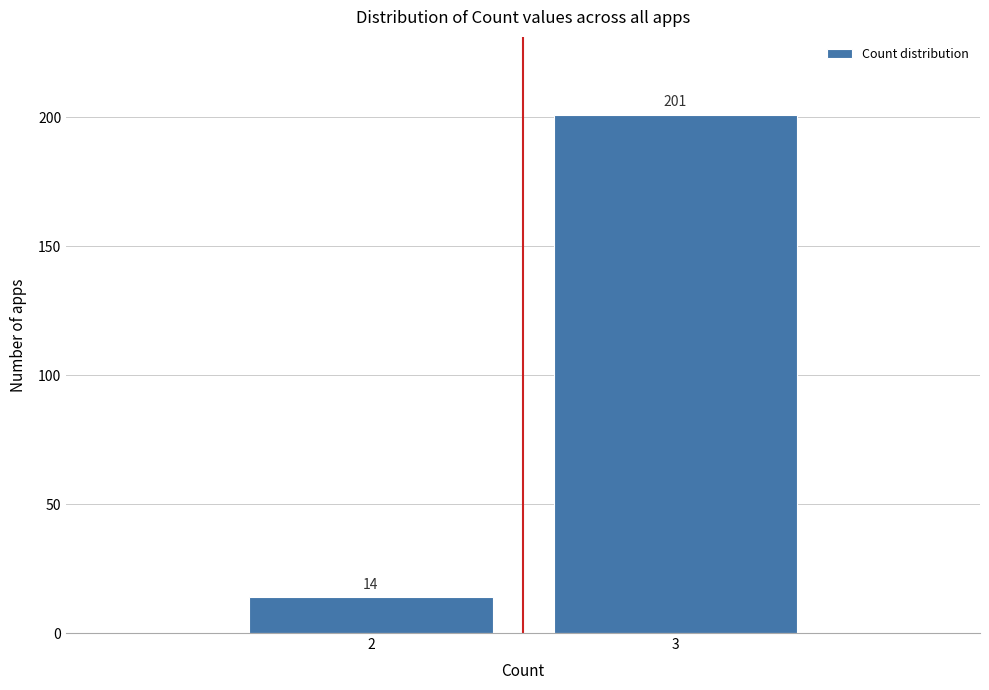

Reading left to right, list all the values displayed in this chart.

14	201